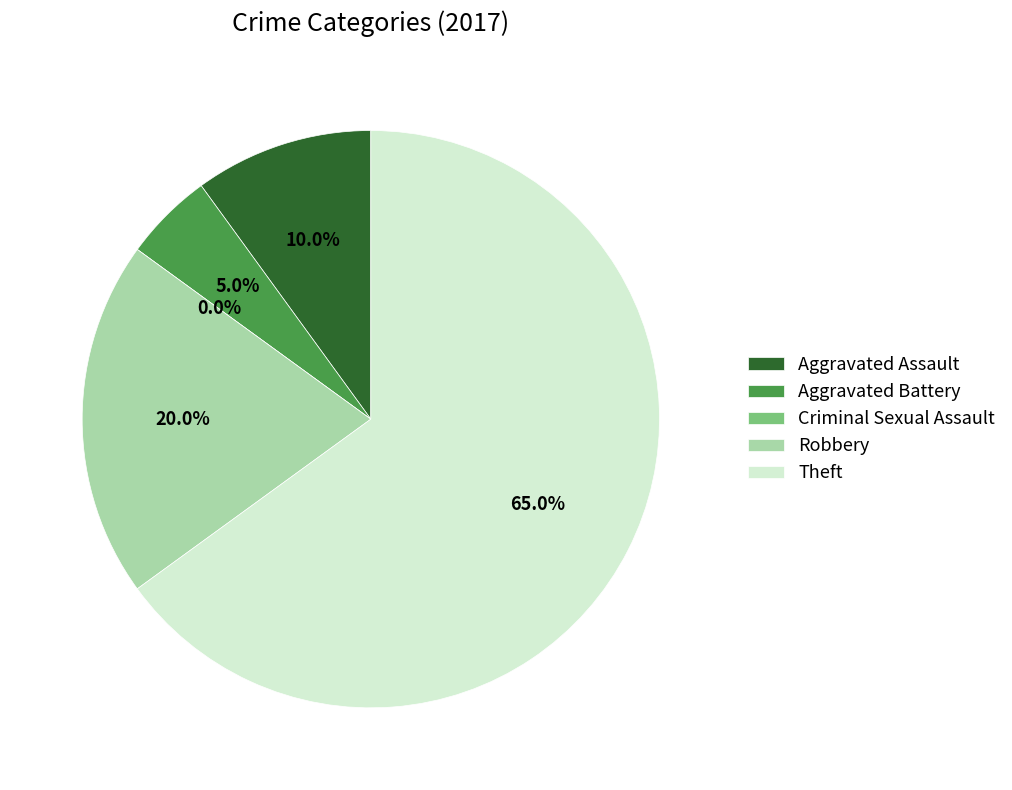

Rank the categories by value from lowest to highest.

Criminal Sexual Assault, Aggravated Battery, Aggravated Assault, Robbery, Theft